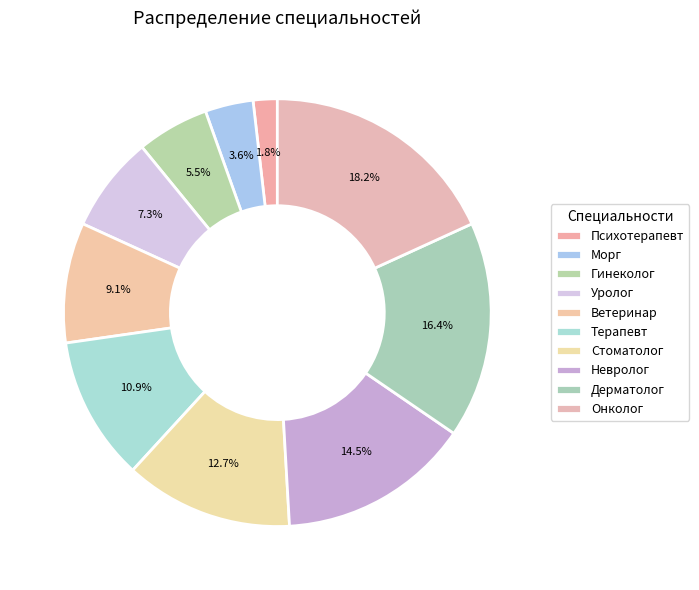

Rank the categories by value from highest to lowest.

Онколог, Дерматолог, Невролог, Стоматолог, Терапевт, Ветеринар, Уролог, Гинеколог, Морг, Психотерапевт